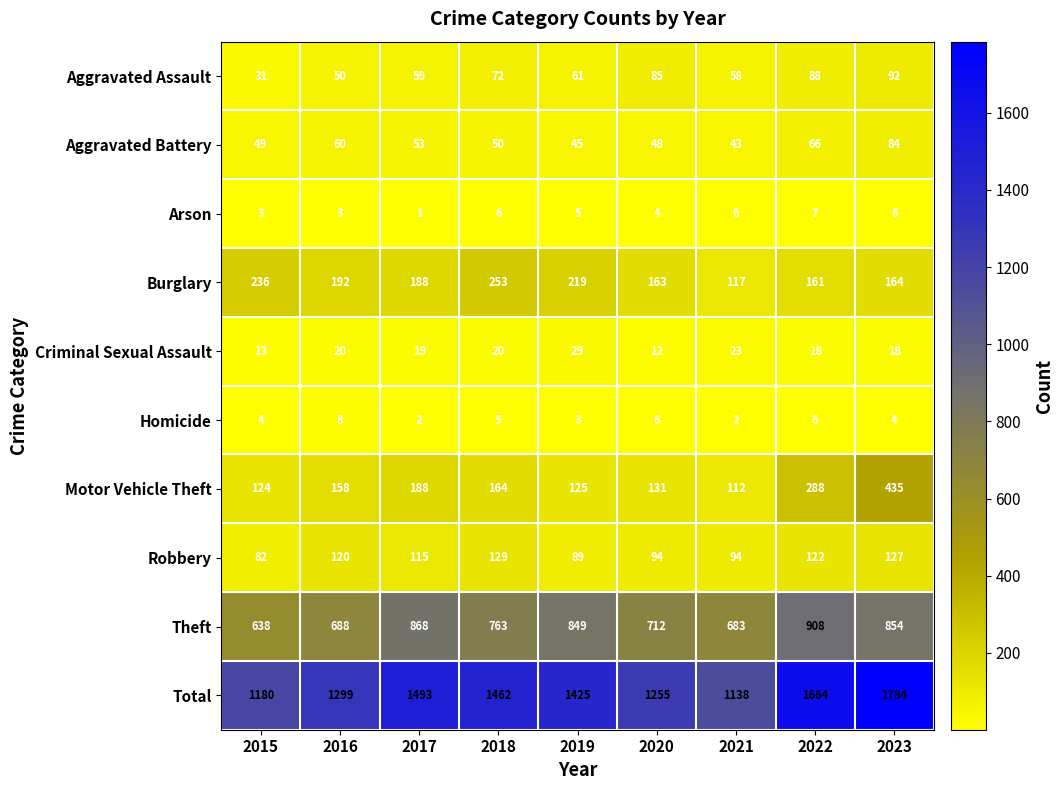

At which category is the sum across all series the highest?

2023